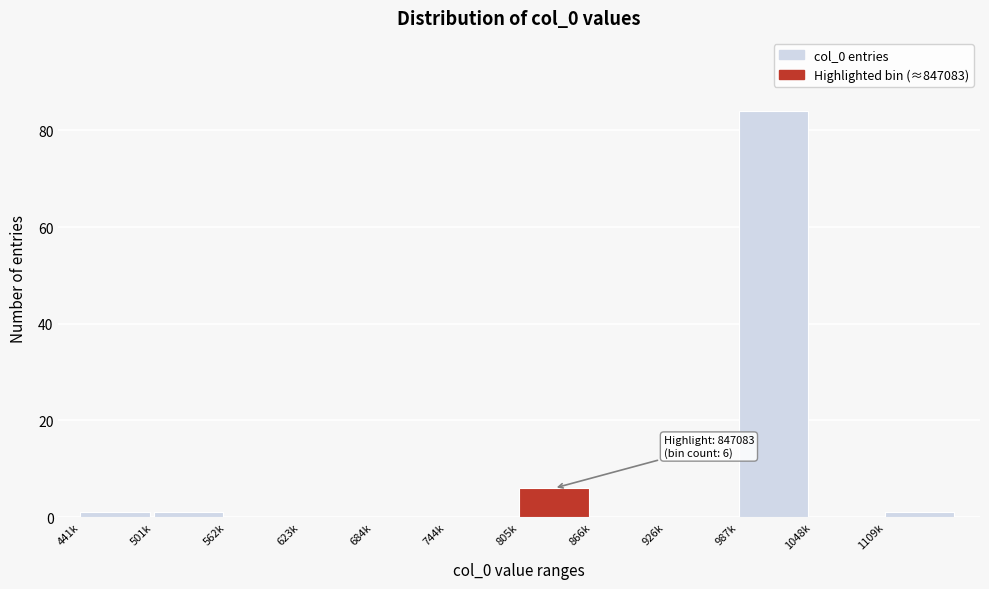

Reading left to right, list all the values displayed in this chart.

441k=1	501k=1	562k=0	623k=0	684k=0	744k=0	805k=6	866k=0	926k=0	987k=84	1048k=0	1109k=1